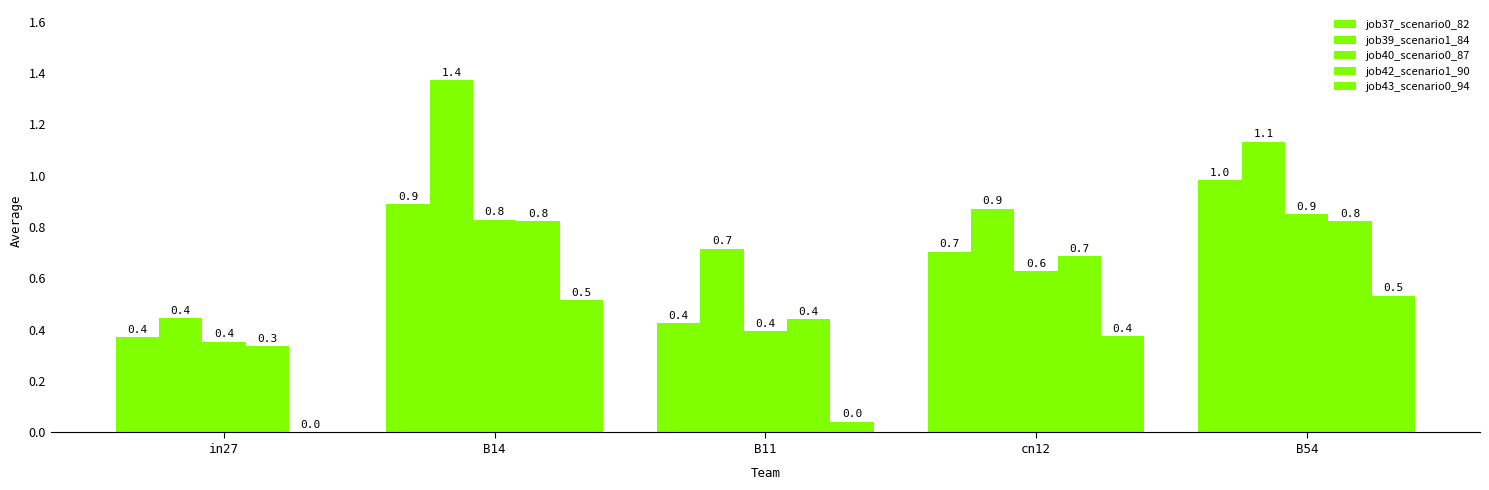

Between cn12 and B54, which is larger?

B54